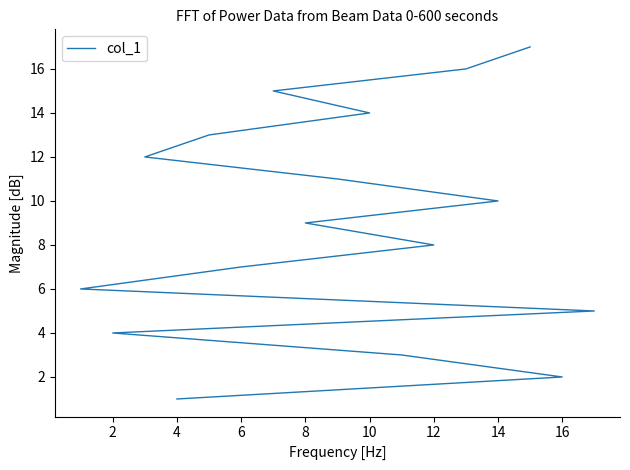

How many lines are shown in the chart?

1